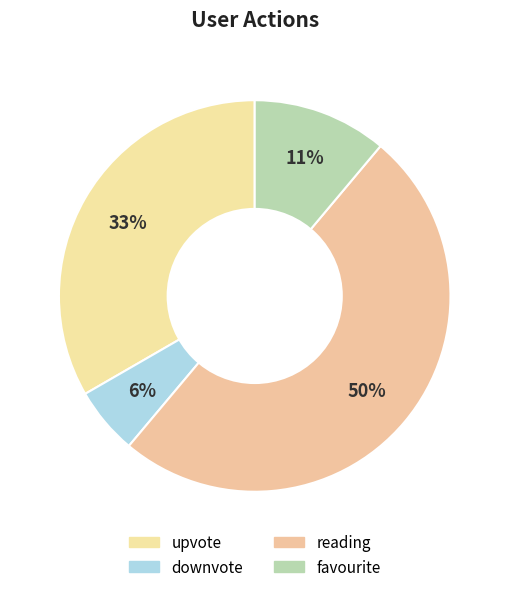

How many slices are in this pie chart?

4